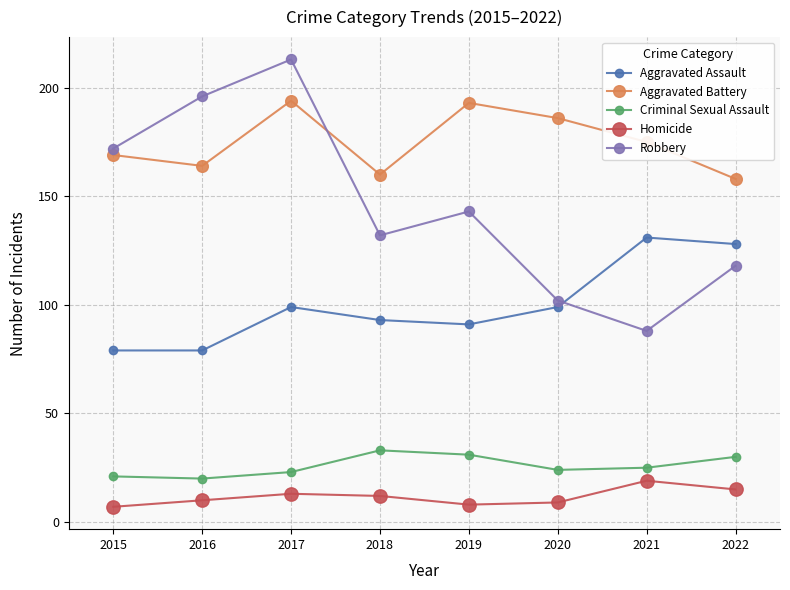

What is the lowest value of the Criminal Sexual Assault series?

20